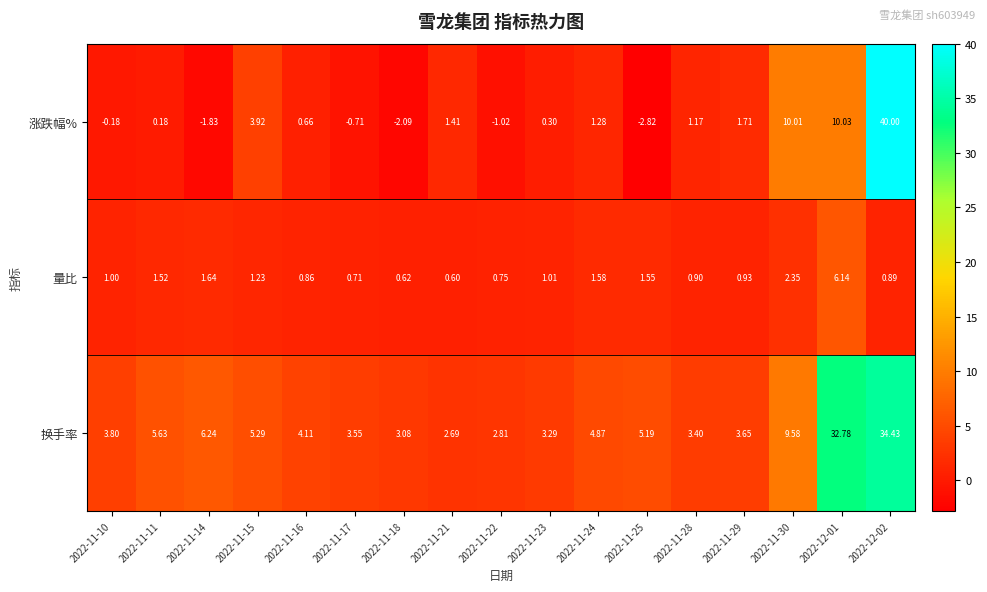

Which series has the widest spread of values?

涨跌幅%